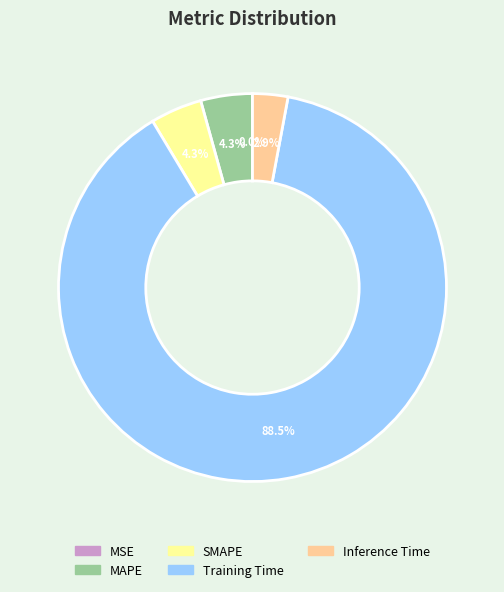

What percentage is NOT represented by MAPE?

95.7%